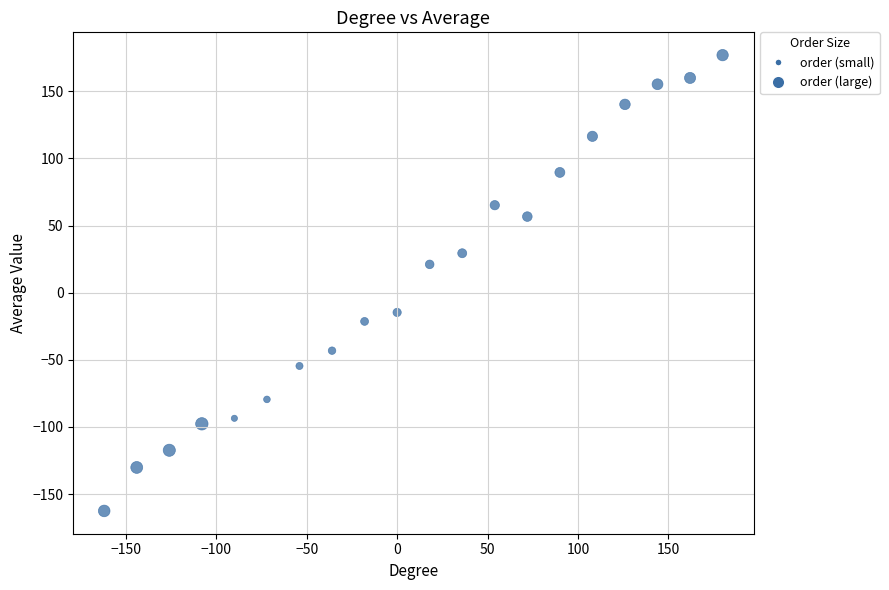

What is the range of X values (max minus min)?

342.0